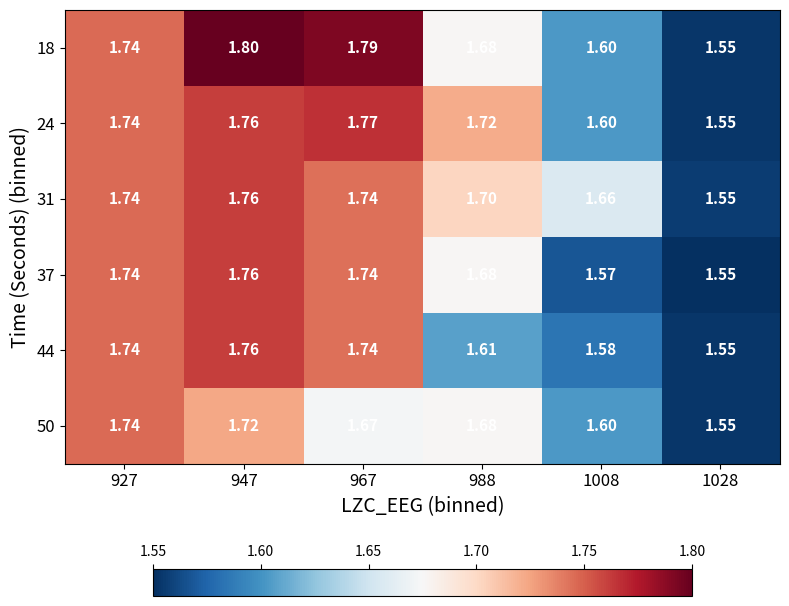

At which category does the chart reach its peak across all series?

947